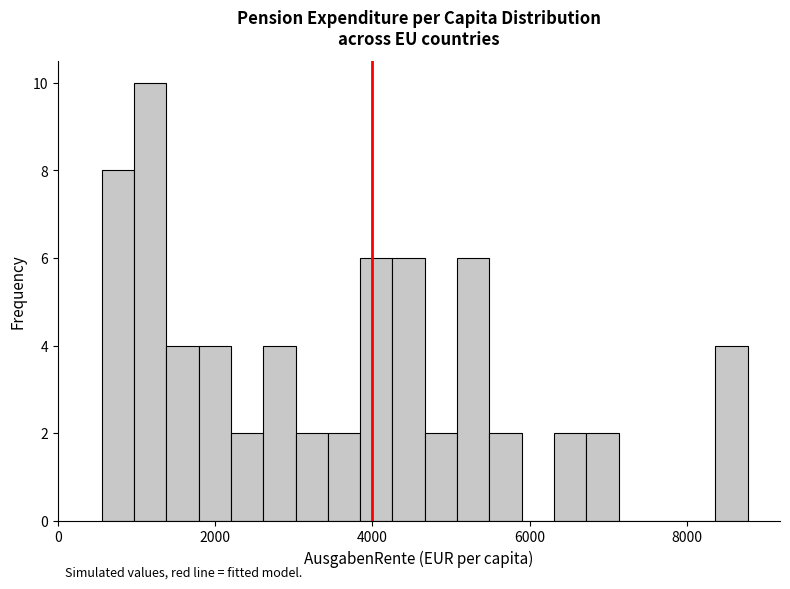

Around what value on the x-axis is the tallest bar? Give the approximate position of its centre, as read against the axis.

1200